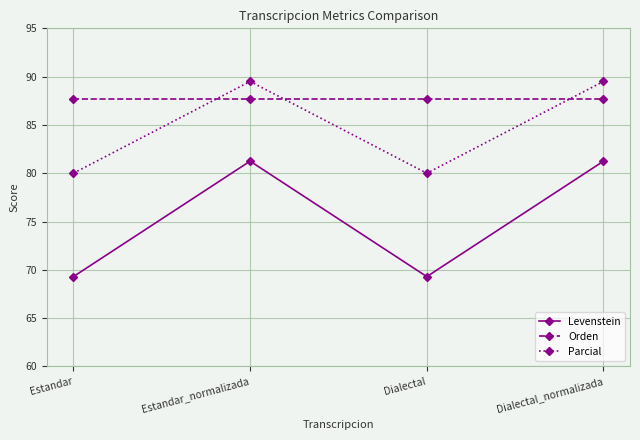

What is the maximum value shown in the chart?

89.5